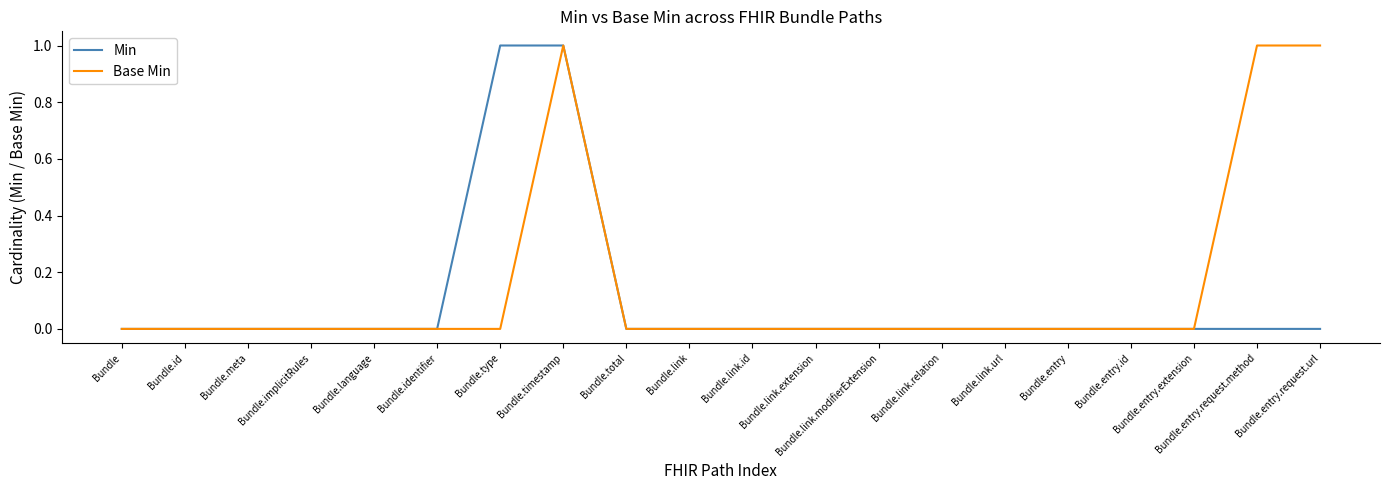

What is the difference between the highest and lowest values at Bundle.entry.request.method?

1